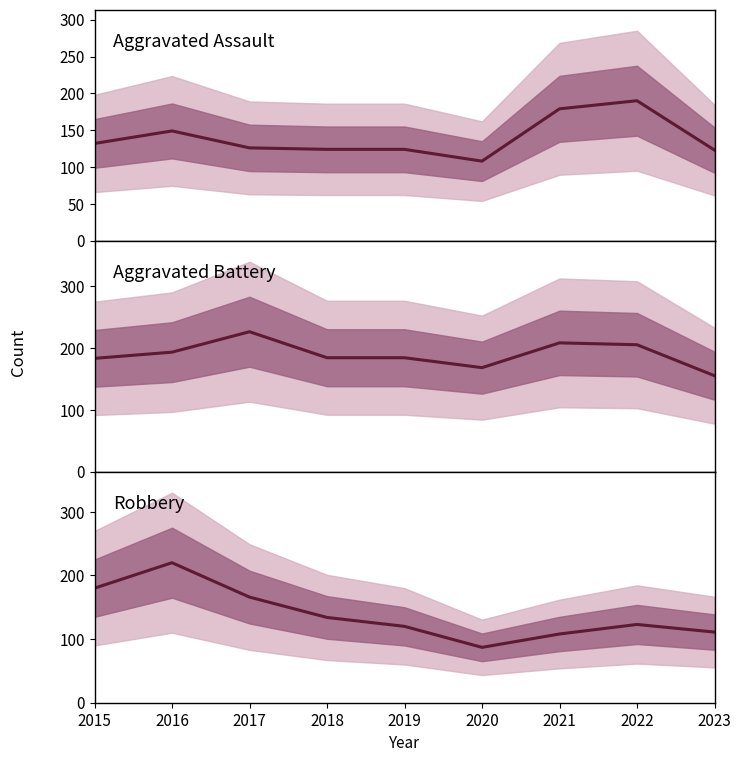

How many distinct data groups are displayed?

3